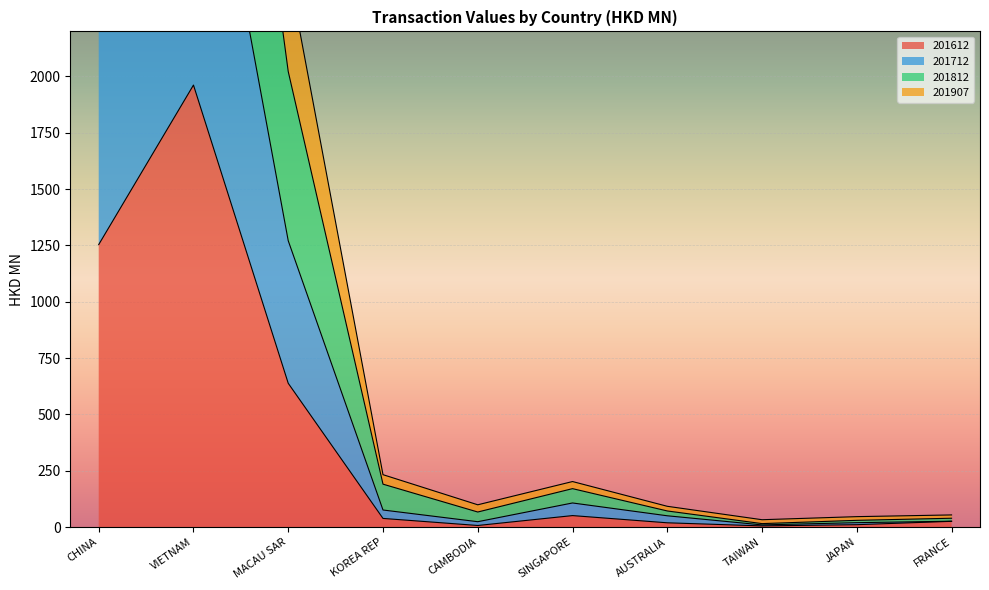

What is the average value of the 201712 series?

1203.6